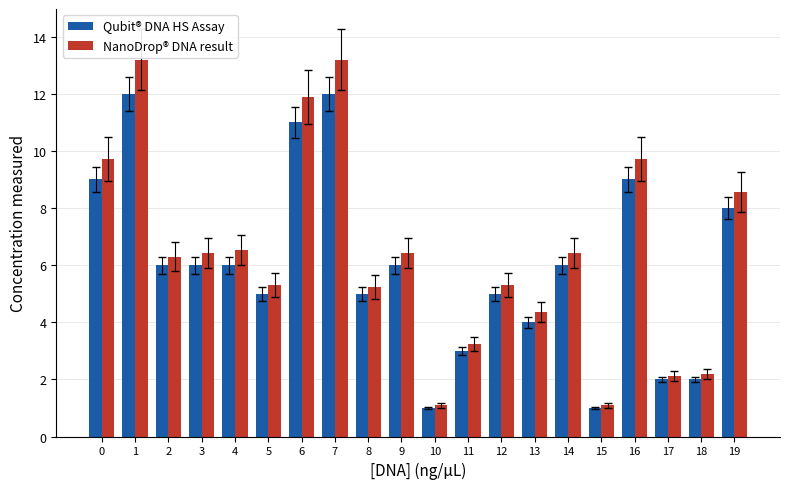

Rank the series by their average value, from lowest to highest.

Qubit® DNA HS Assay, NanoDrop® DNA result